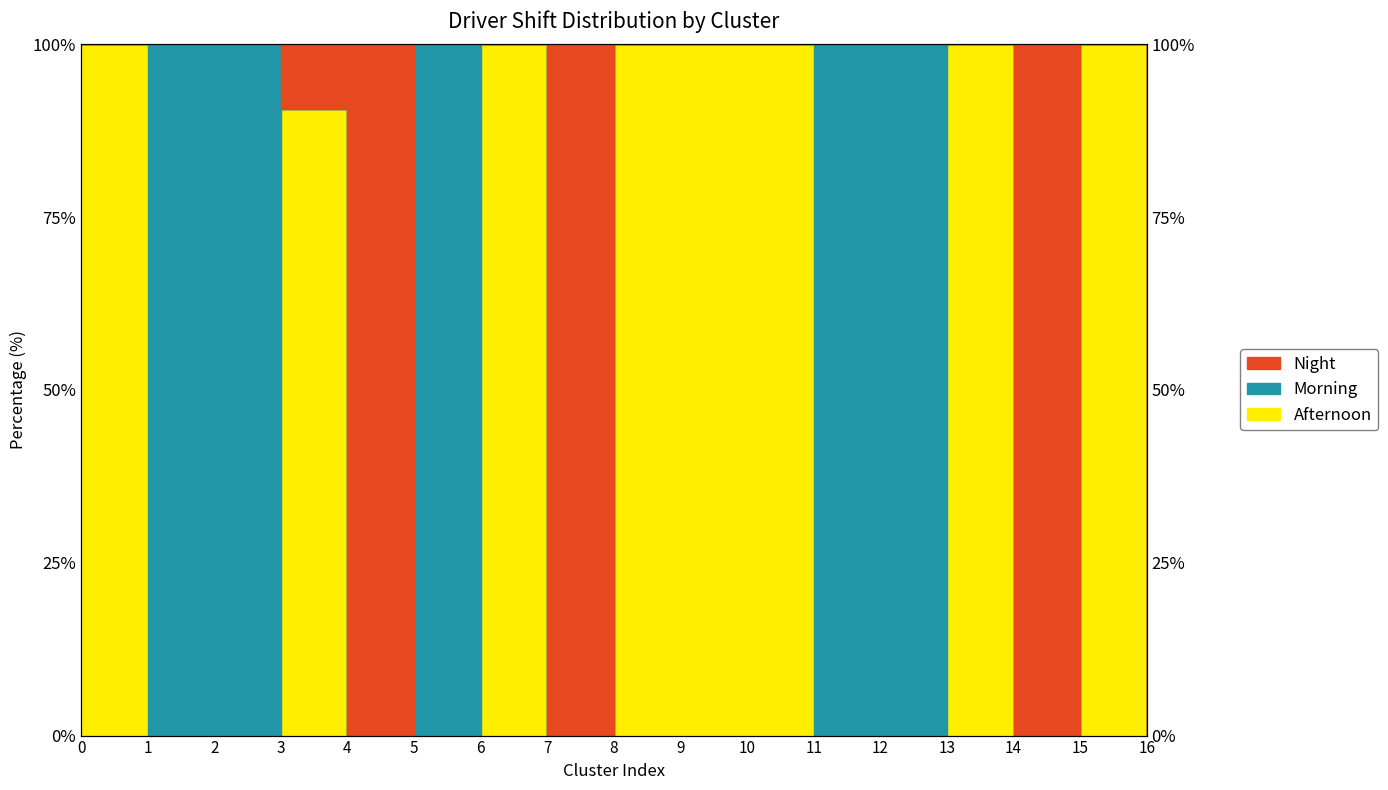

Between 11 and 15, which series saw the biggest shift?

Afternoon